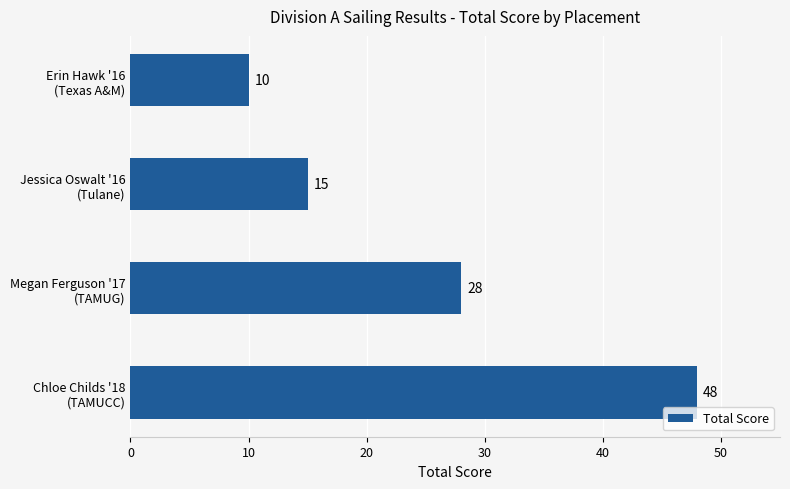

Count the number of data series in this chart.

1